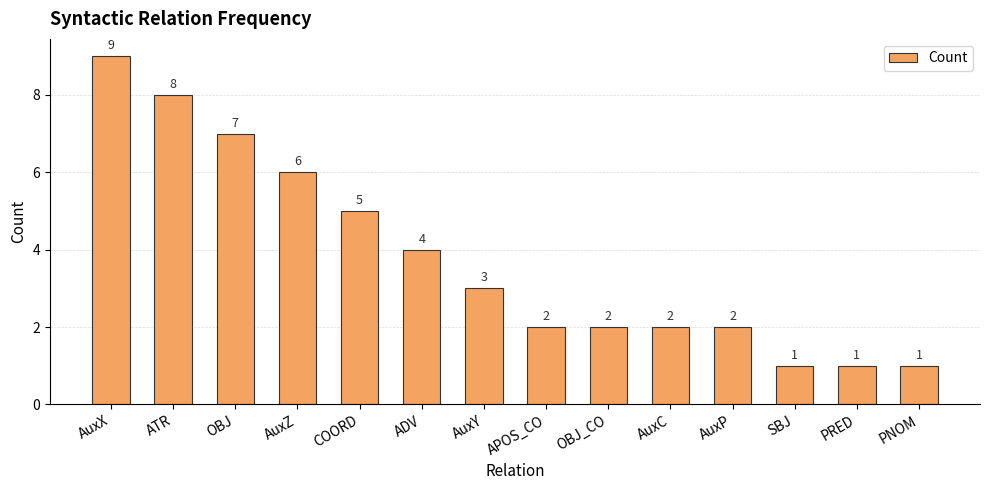

Reading left to right, transcribe all the data shown in this chart.

AuxX=9	ATR=8	OBJ=7	AuxZ=6	COORD=5	ADV=4	AuxY=3	APOS_CO=2	OBJ_CO=2	AuxC=2	AuxP=2	SBJ=1	PRED=1	PNOM=1